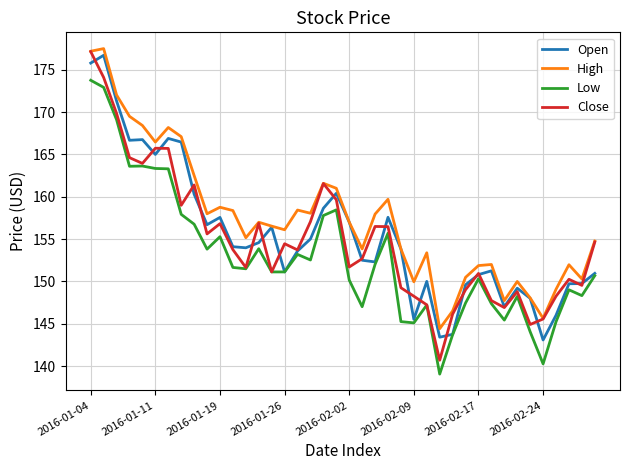

Which series has the largest total across all categories?

High